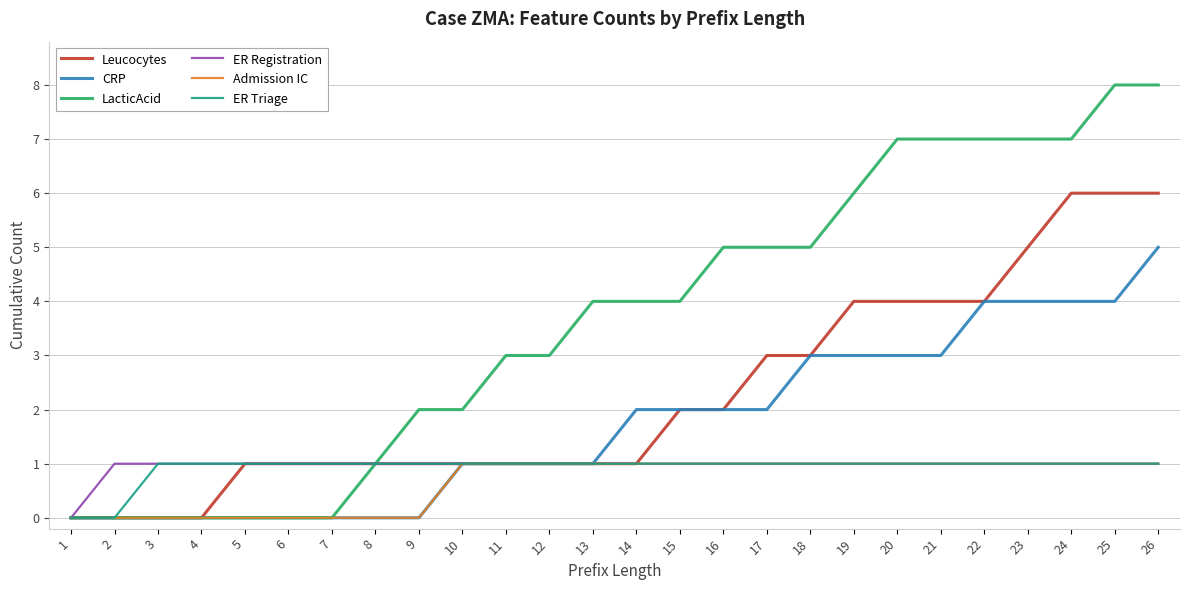

What is the total value across all series at 9?

5